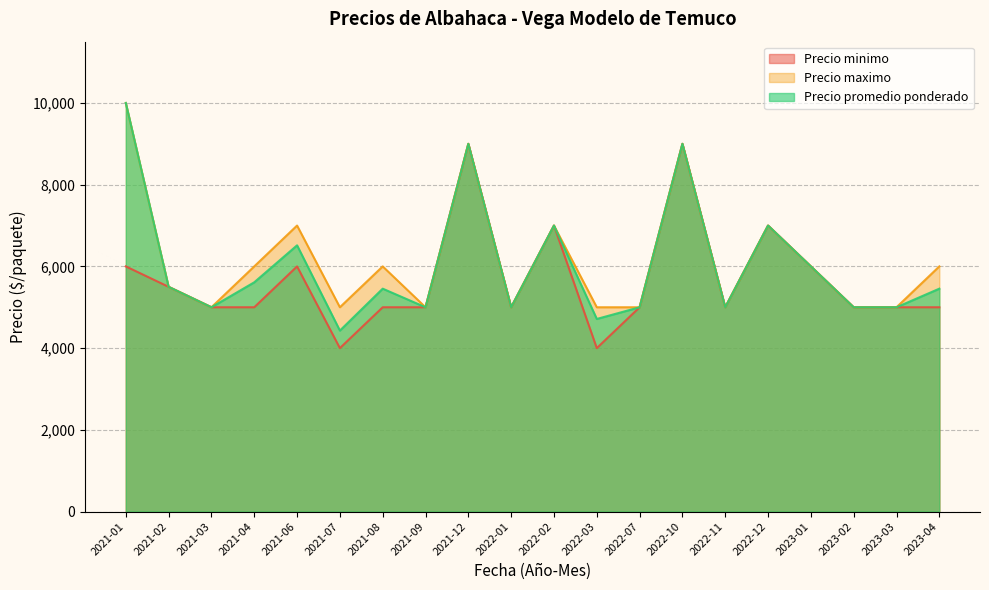

At which category does Precio promedio ponderado reach its first local peak?

2021-06